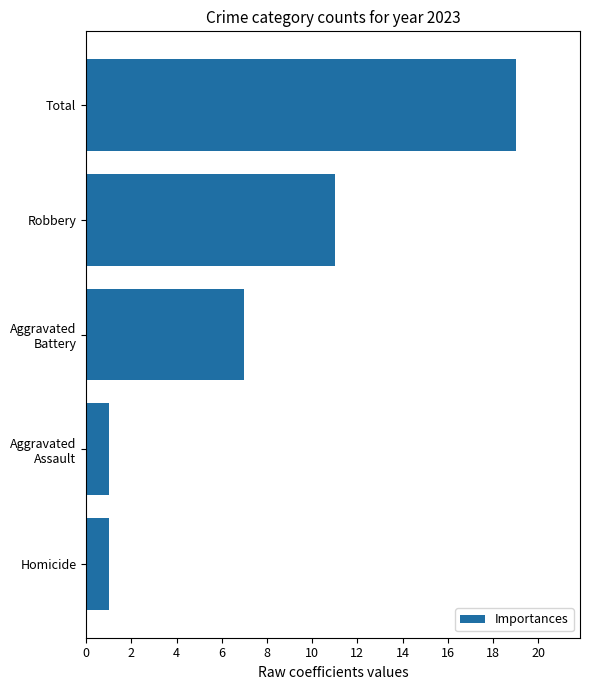

The value at Robbery is 15. True or false?

False